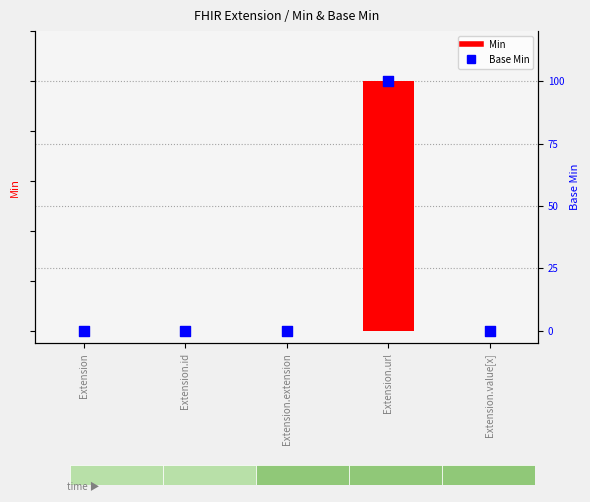

Which series reaches the maximum Y coordinate?

Min